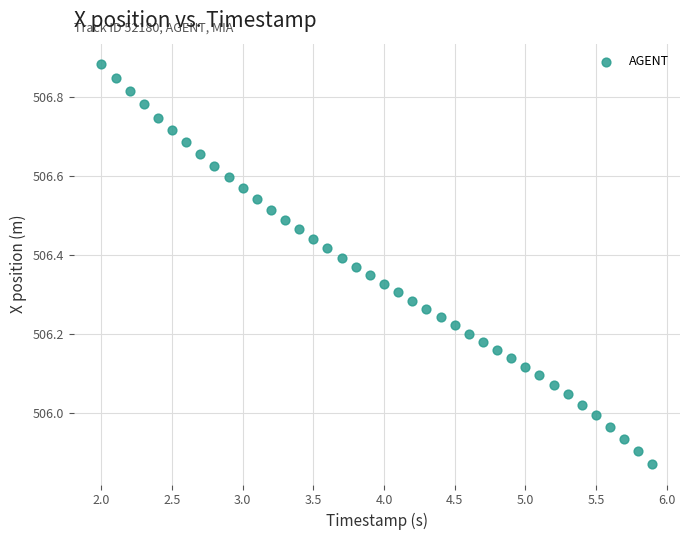

What is the range of Y values (max minus min)?

1.0